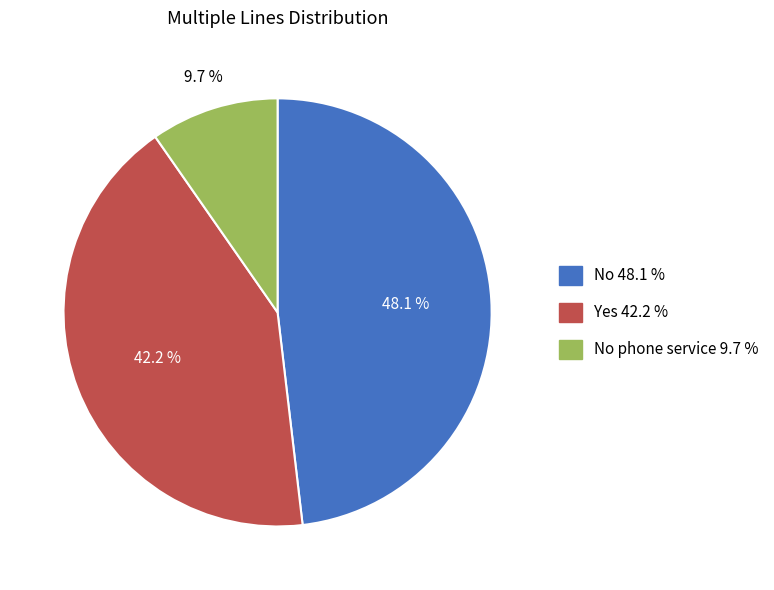

Does any single category account for the majority?

No